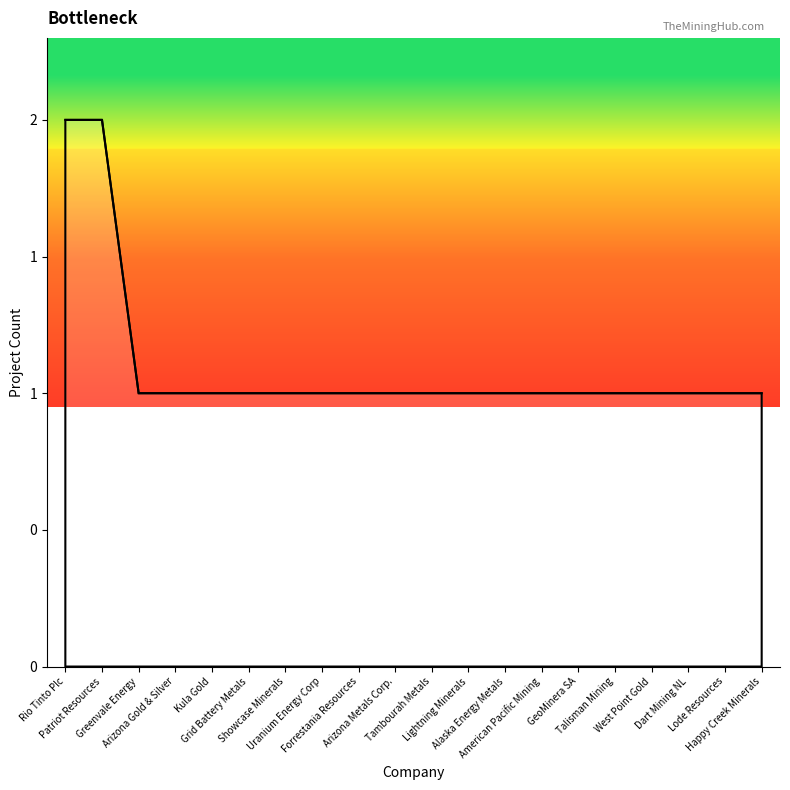

Count the values in the range 1 to 2.

20